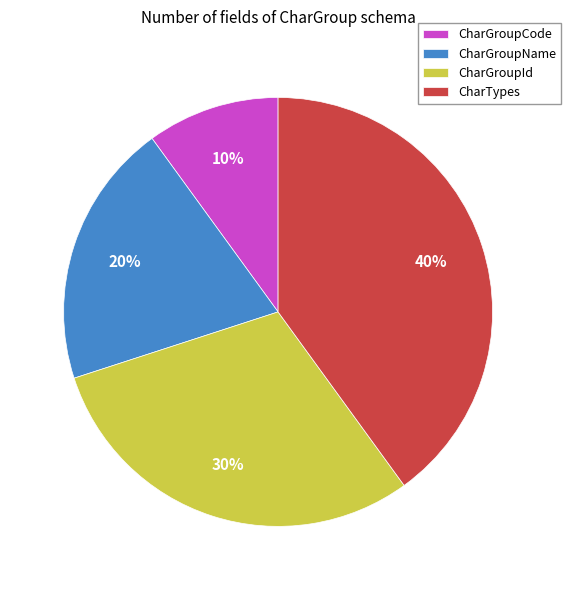

To the nearest percent, what is the difference between the CharGroupCode and CharTypes slice percentages?

30%